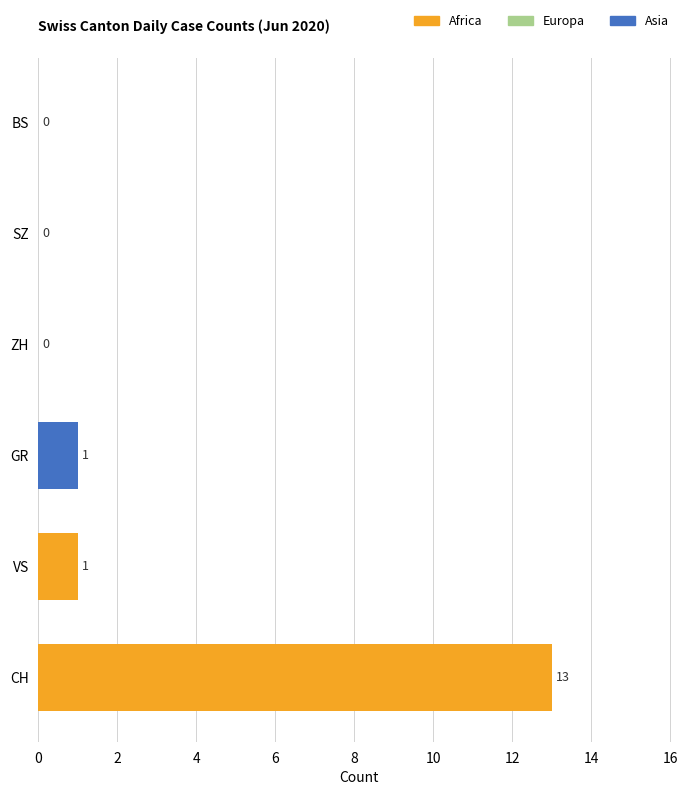

Is it true that GR equals 2 at 2020-06-13?

False